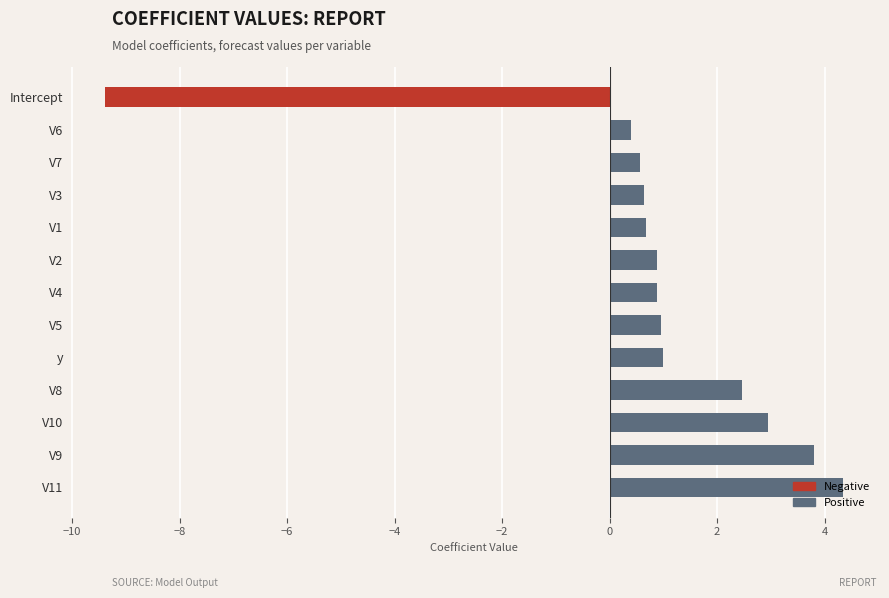

At which label is the value closest to -2?

V6